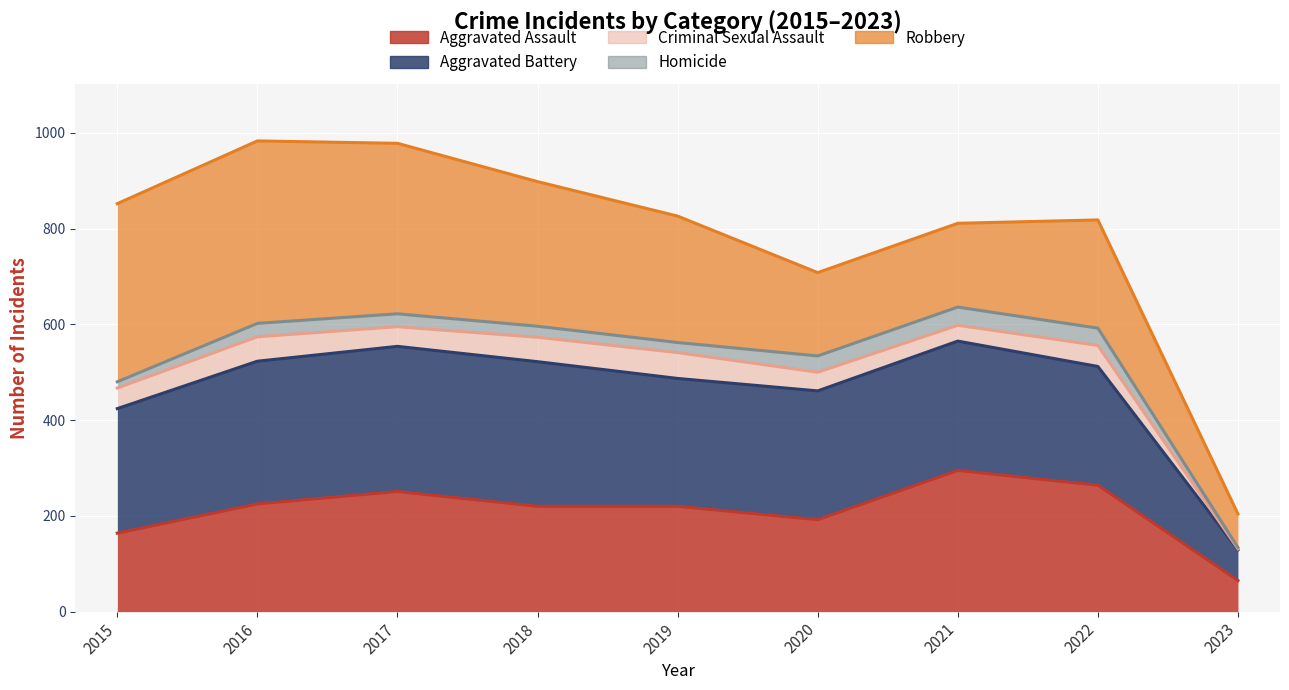

True or false: the data has more than 1 interior local peaks.

True